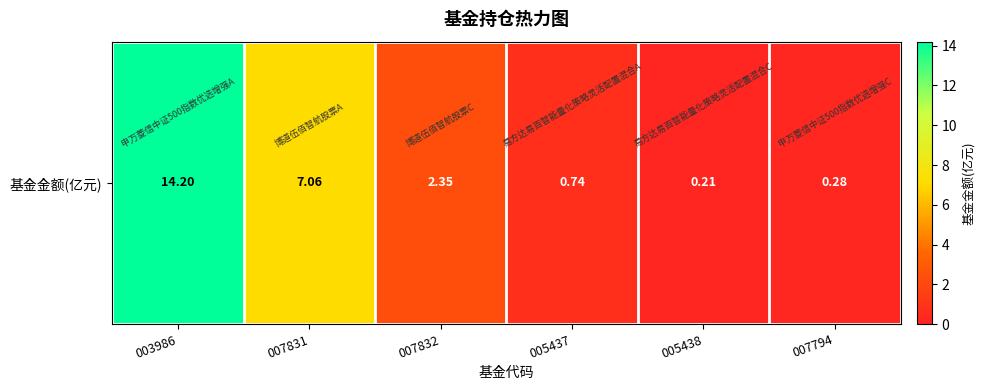

Rank the categories by value from lowest to highest.

005438, 007794, 005437, 007832, 007831, 003986